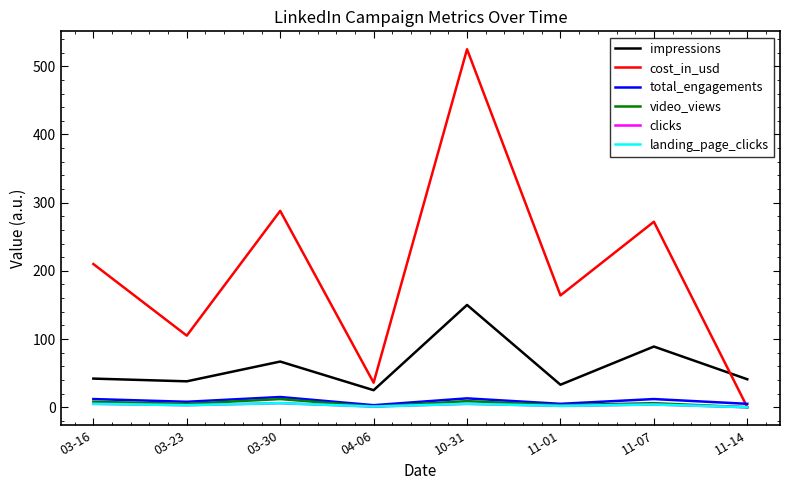

What position from the left is 03-23?

2